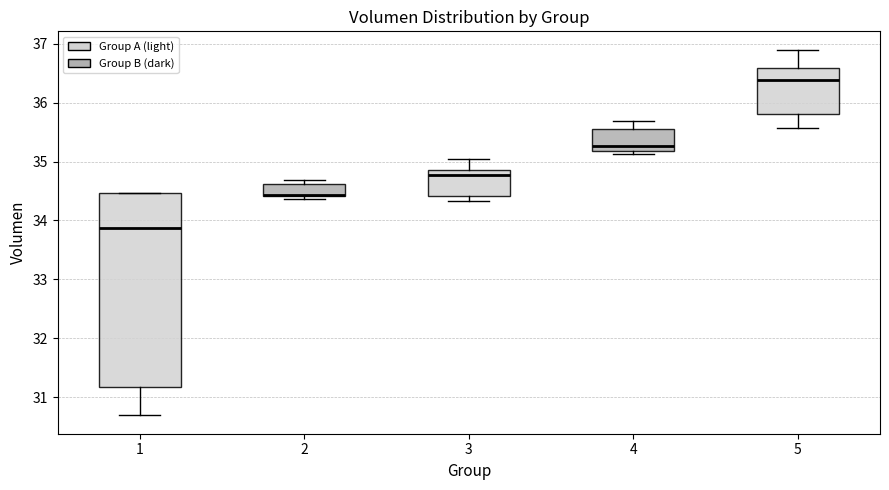

Which box is the tallest, from its lower edge to its upper edge?

1